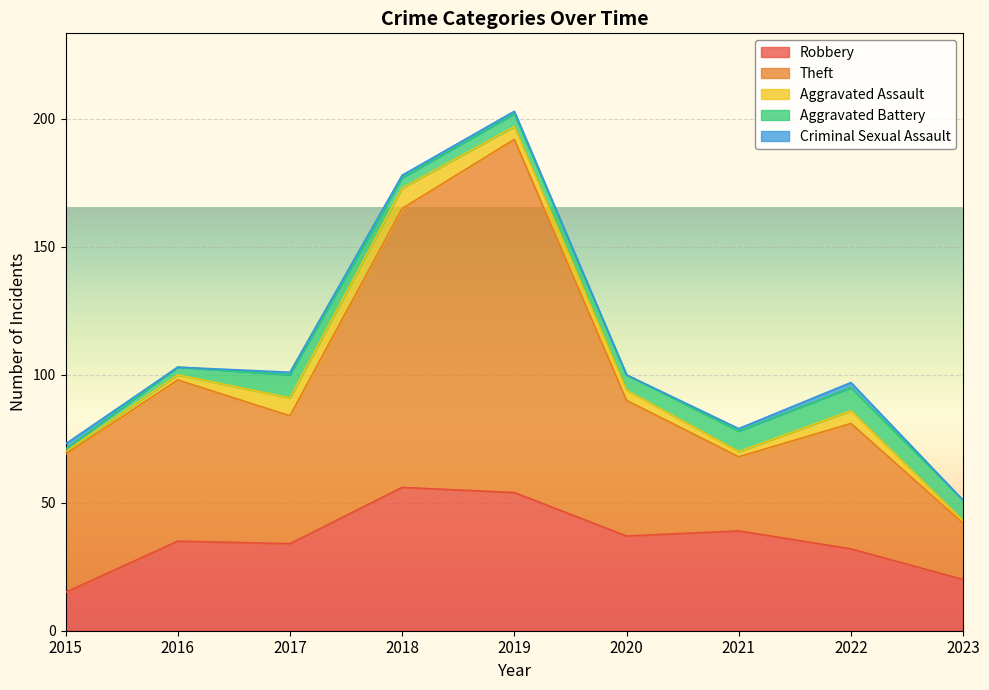

How many data points does each series have?

9